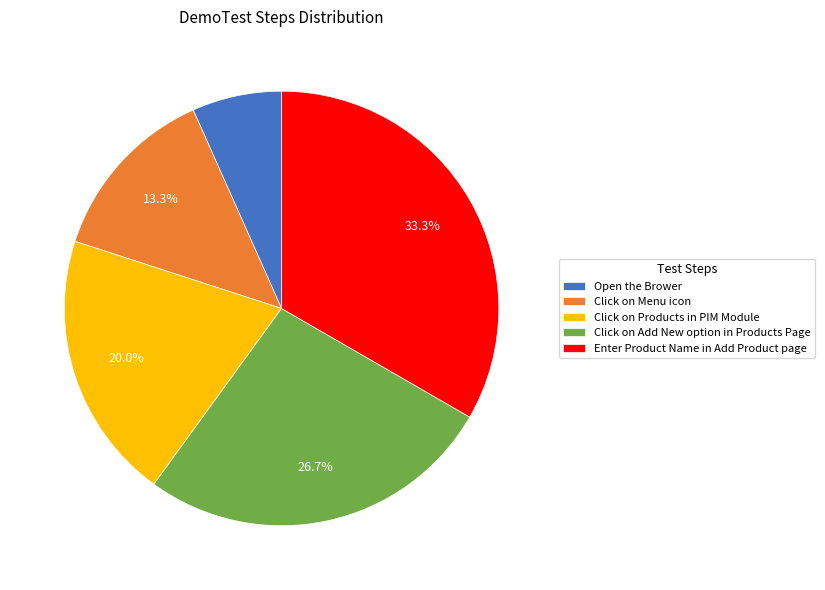

What percentage is NOT represented by Click on Products in PIM Module?

80.0%